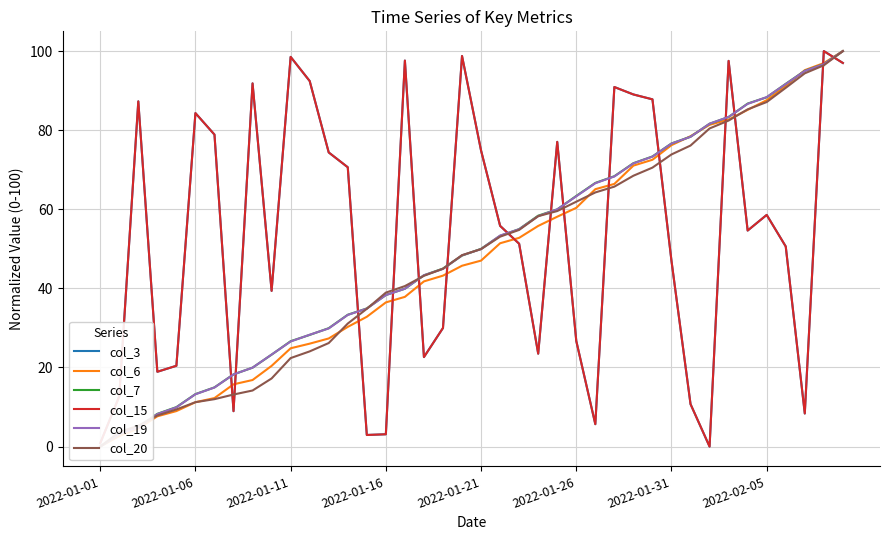

What is the average value of the col_3 series?

53.5